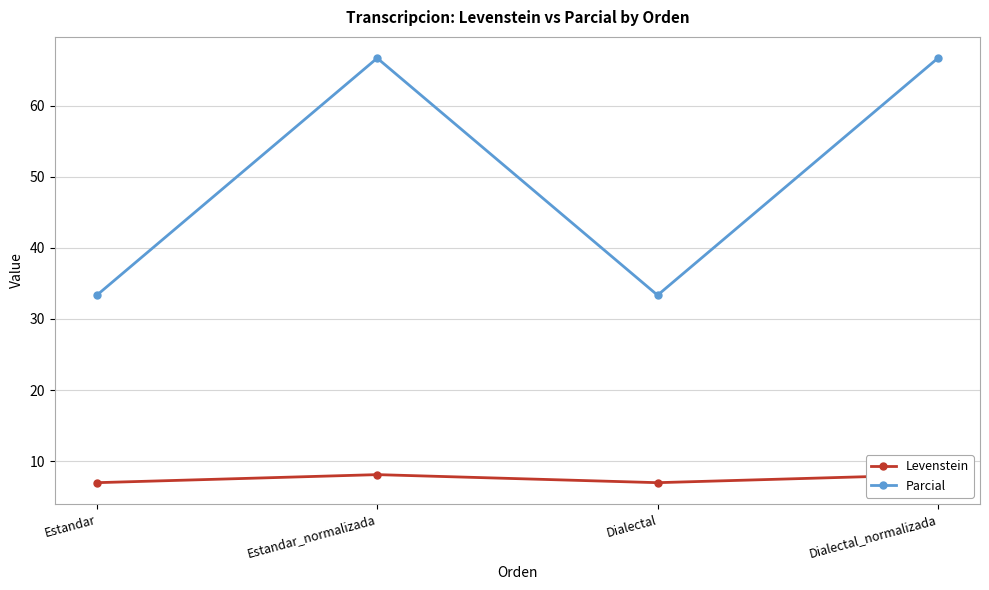

Rank the categories by Parcial value from highest to lowest.

Estandar_normalizada, Dialectal_normalizada, Estandar, Dialectal